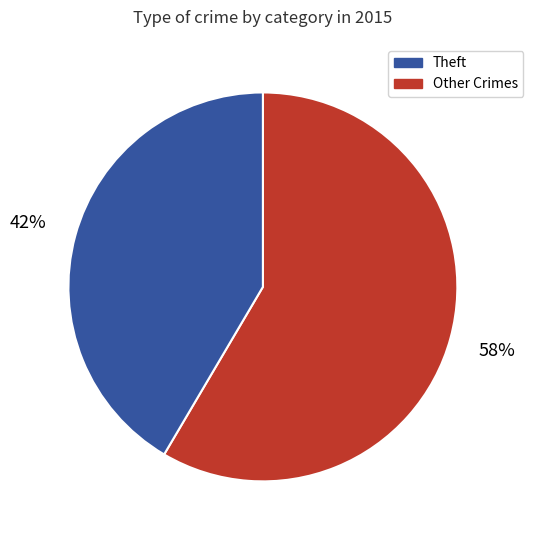

Is there any slice that represents more than half of the pie?

Yes